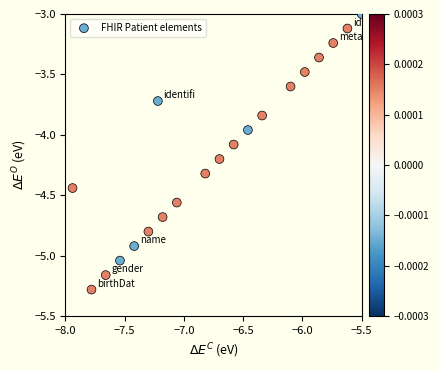

What is the range of Y values (max minus min)?

2.3